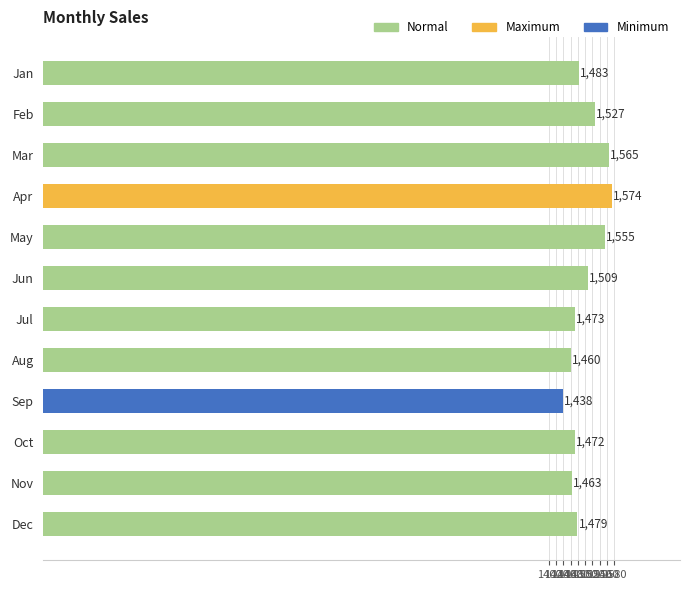

What is the sum of all values?

17998